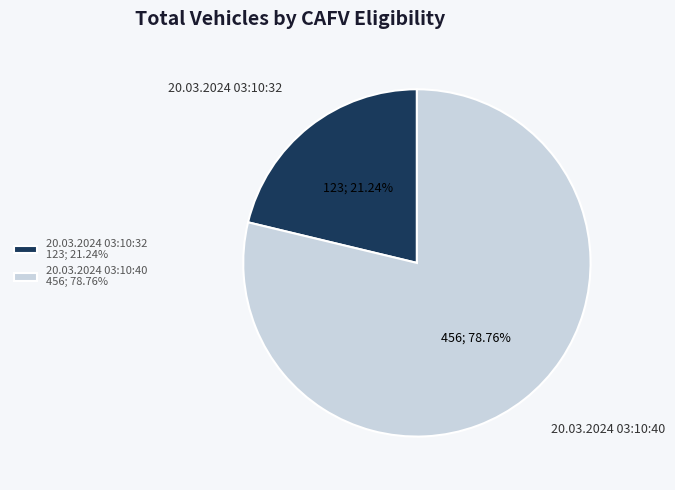

What percentage is the 20.03.2024 03:10:32 slice, to the nearest percent?

21%